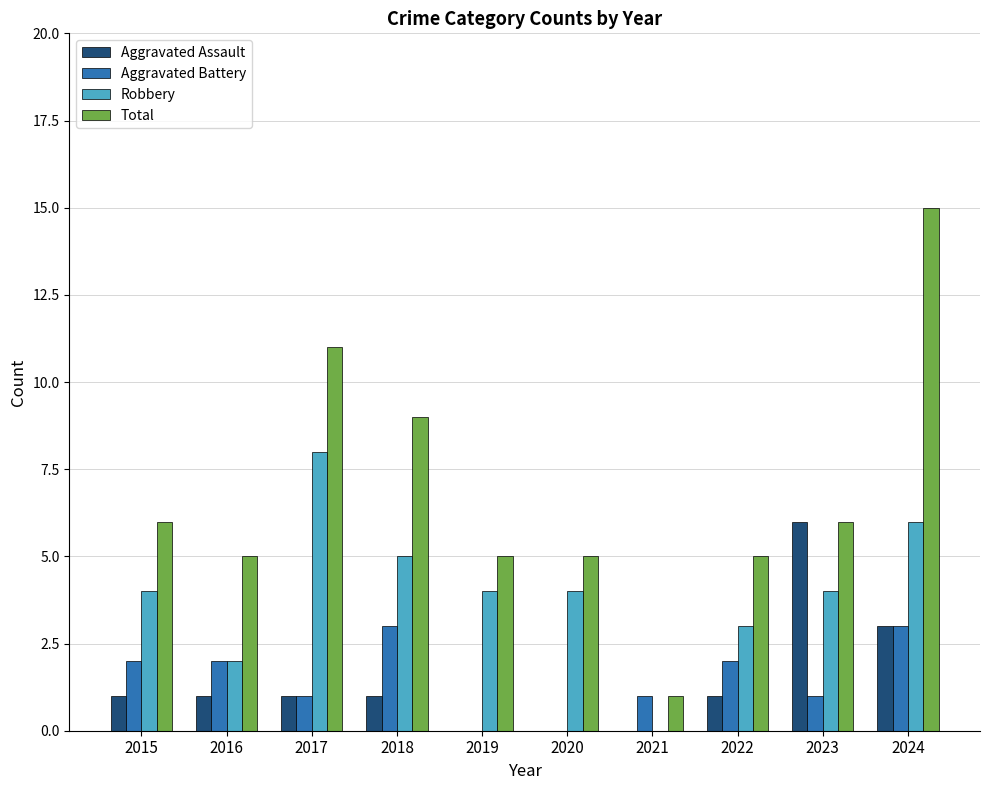

The value of Aggravated Assault at 2024 is 5. True or false?

False